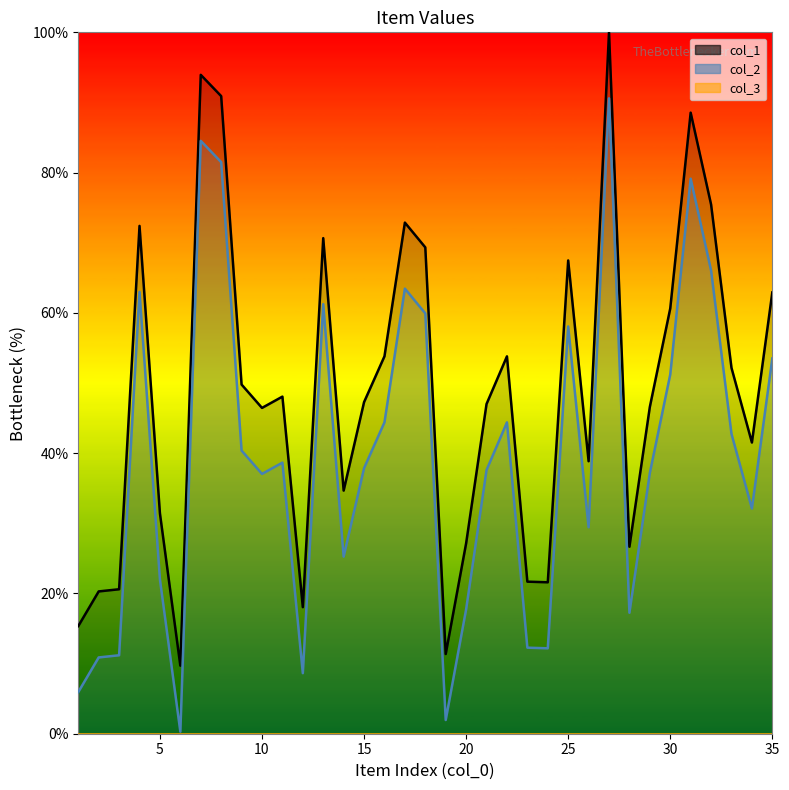

Which has a higher value, 30 or 26?

30